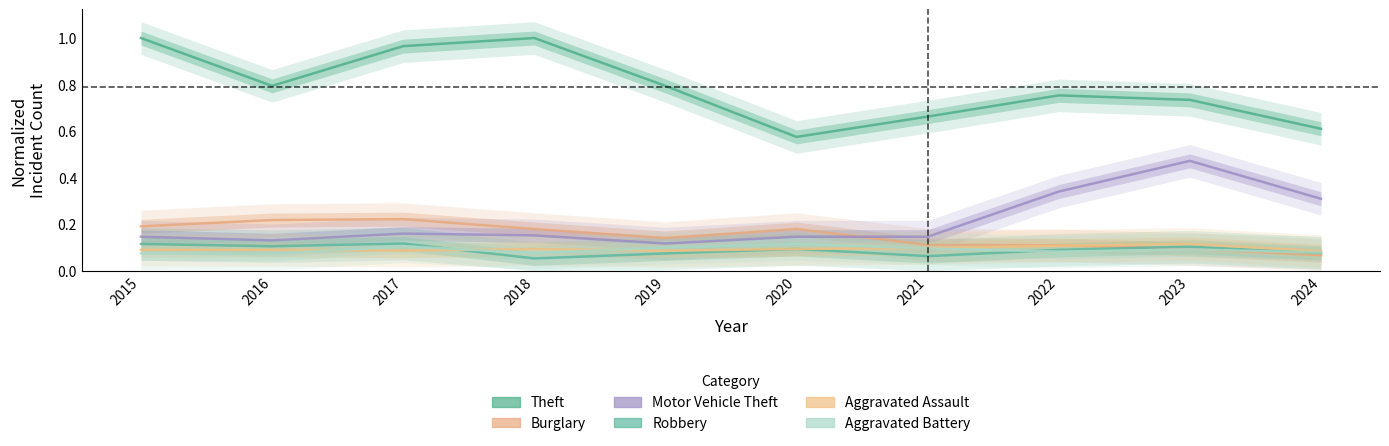

How many Aggravated Battery values are between 0 and 1?

10